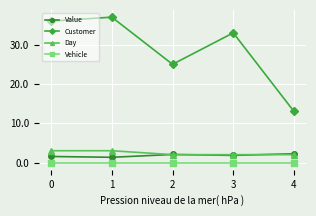

What is the highest value of the Customer series?

37.0